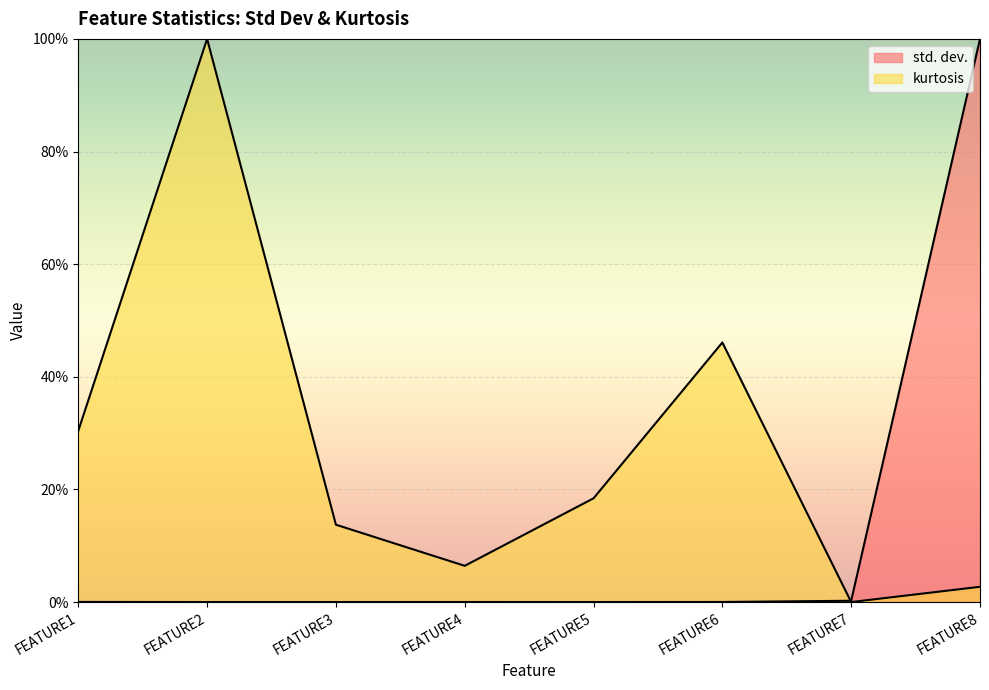

What is the value of the kurtosis point at the 1st from the left?

0.3